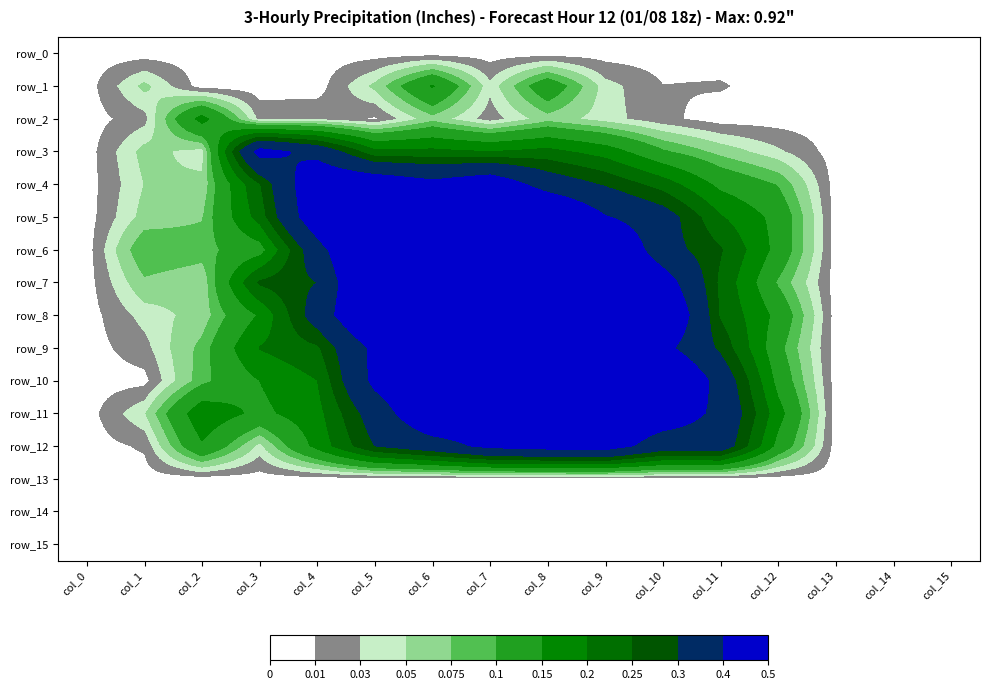

Which series changed the most between col_5 and col_12?

row_5